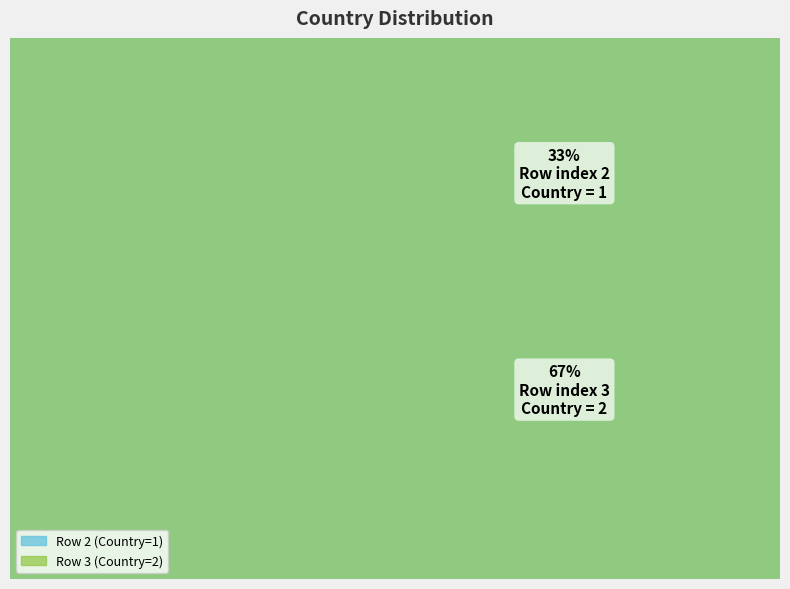

Rank the categories by value from highest to lowest.

3, 2